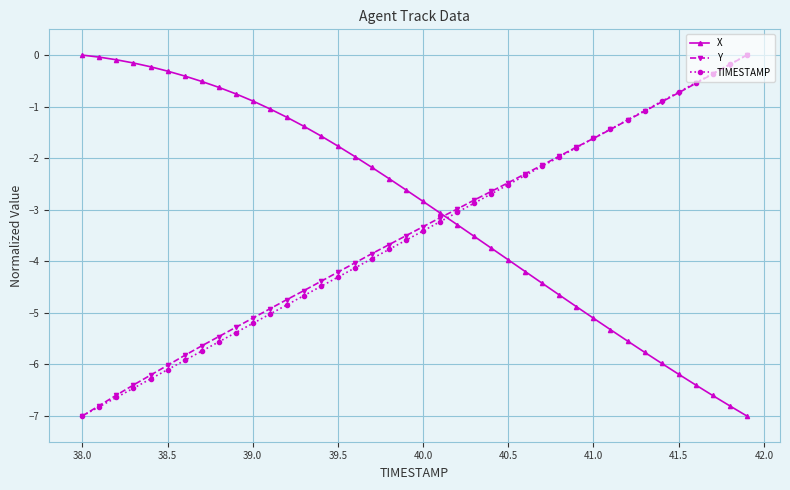

After their last crossing, which series has the higher values: TIMESTAMP or X?

TIMESTAMP